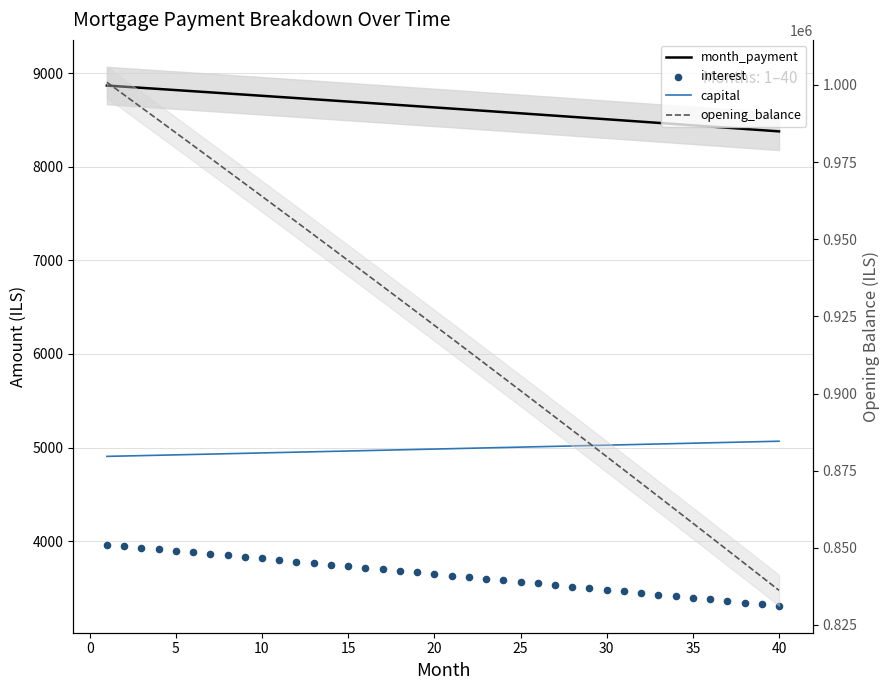

What are all the series names shown in the legend?

month_payment, capital, interest, opening_balance